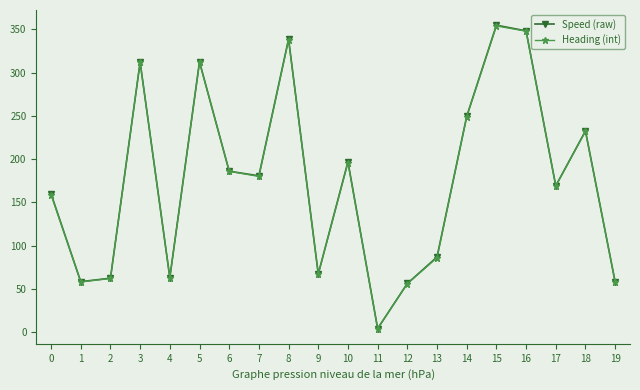

In Heading (int), how many points are higher than both neighbors (excluding endpoints)?

6